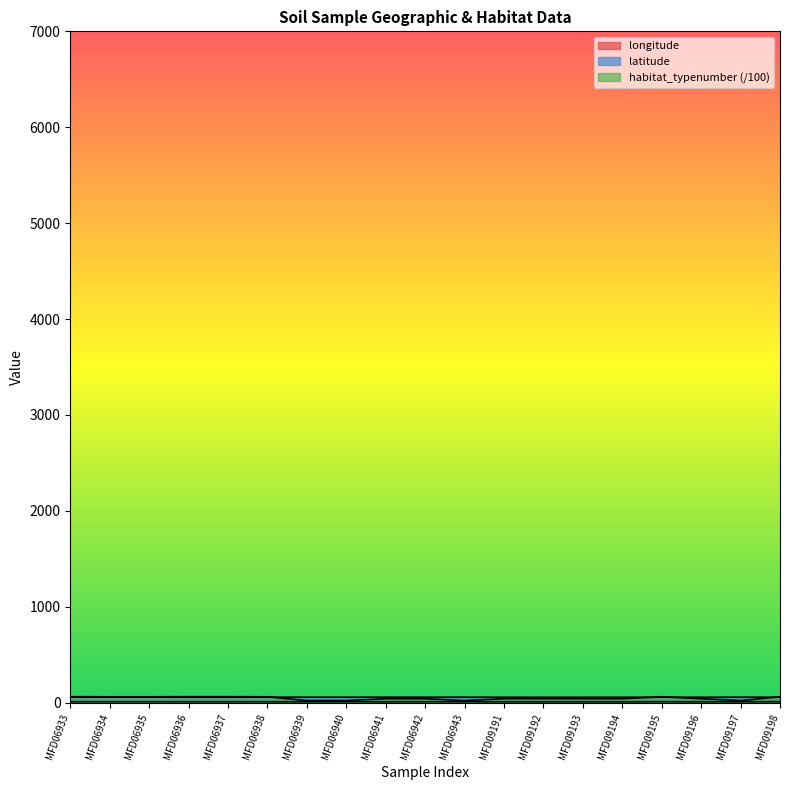

True or false: latitude and longitude intersect in this chart.

False